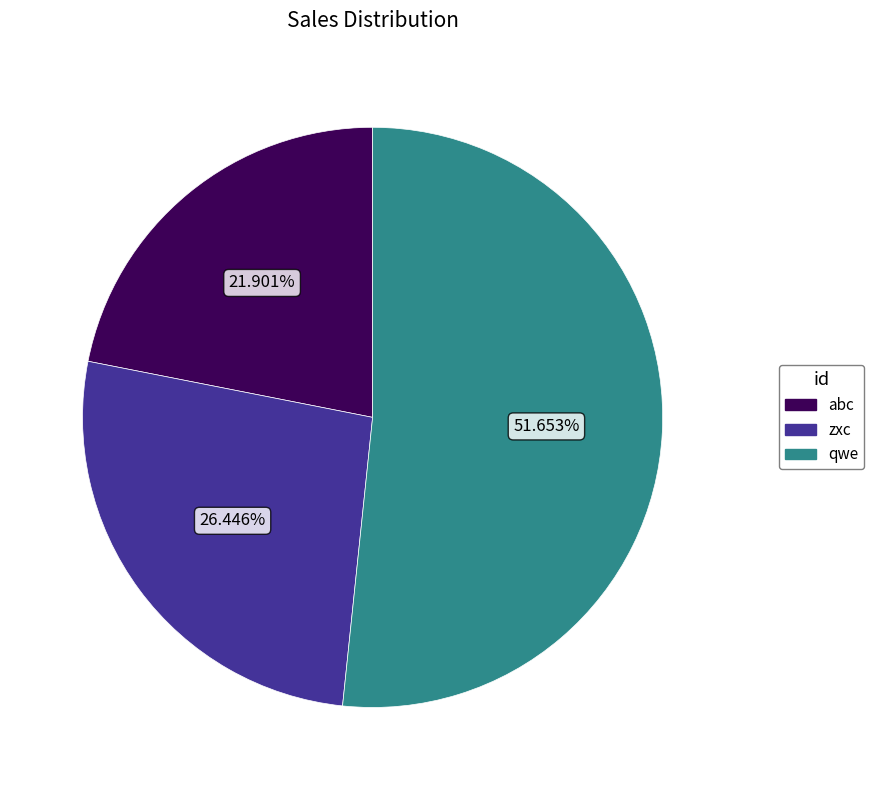

How many slices are in this pie chart?

3